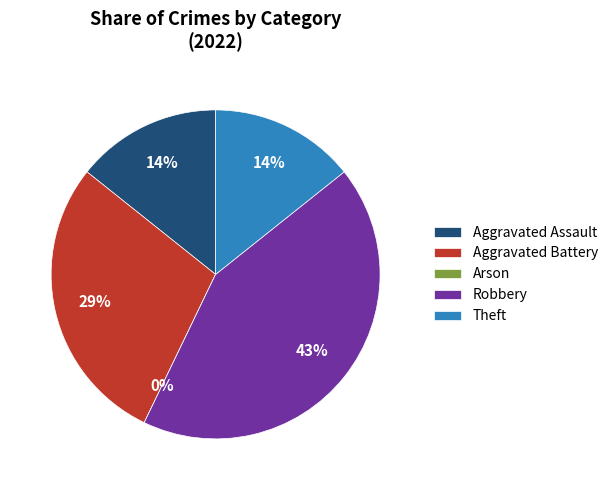

To the nearest percent, what is the combined percentage of Arson and Theft?

14%